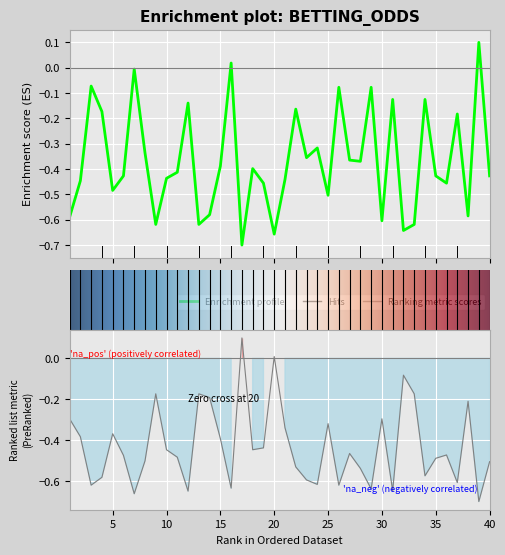

In Odd_A_FT, how many points are higher than both neighbors (excluding endpoints)?

11